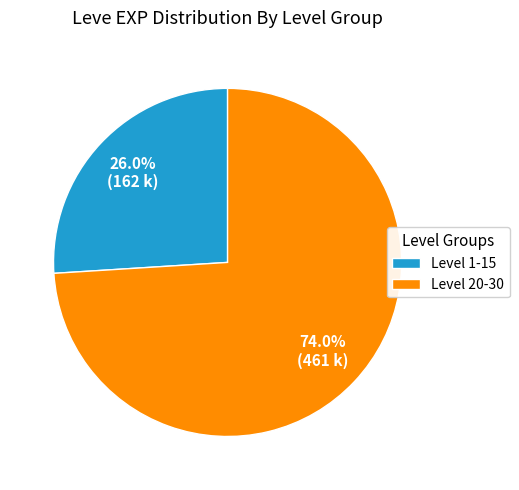

Rank the categories by value from highest to lowest.

Level 20-30, Level 1-15